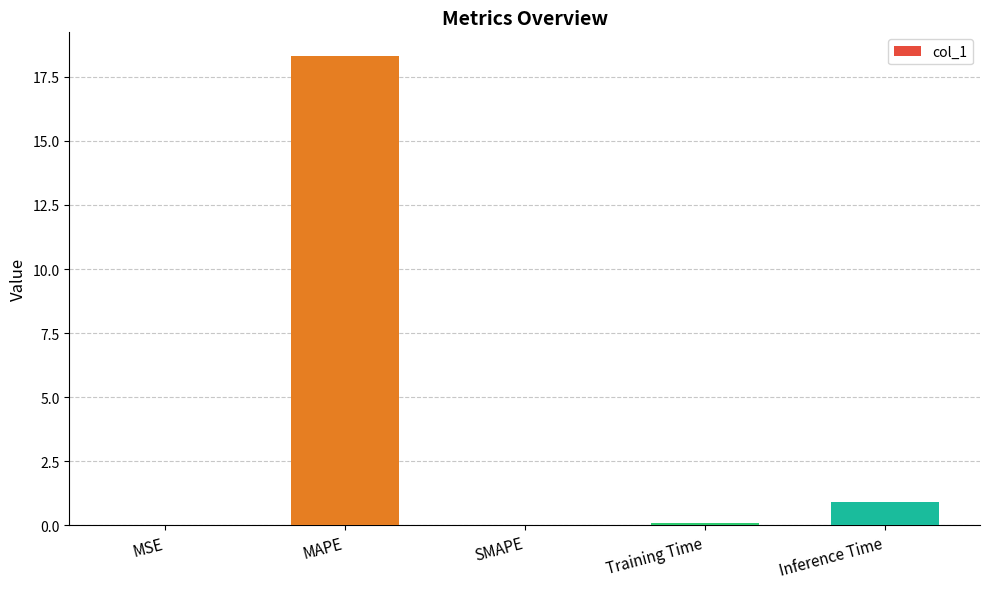

At which category does the chart reach its peak across all series?

MAPE